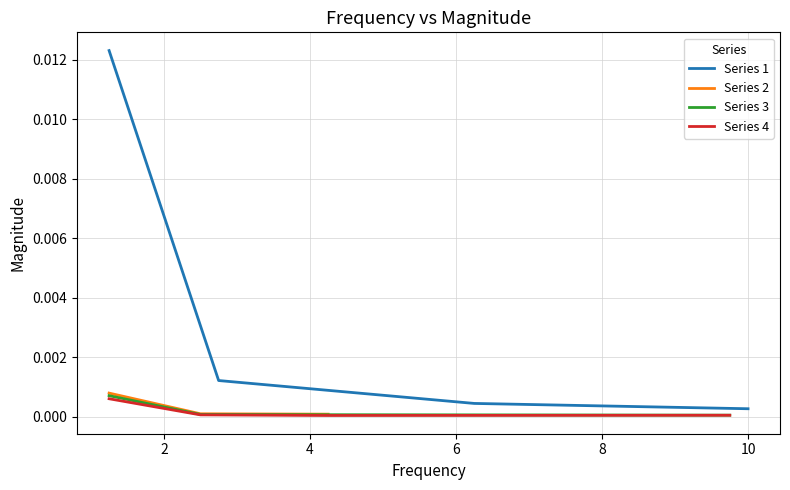

Is this an area chart (filled region under the line)?

No